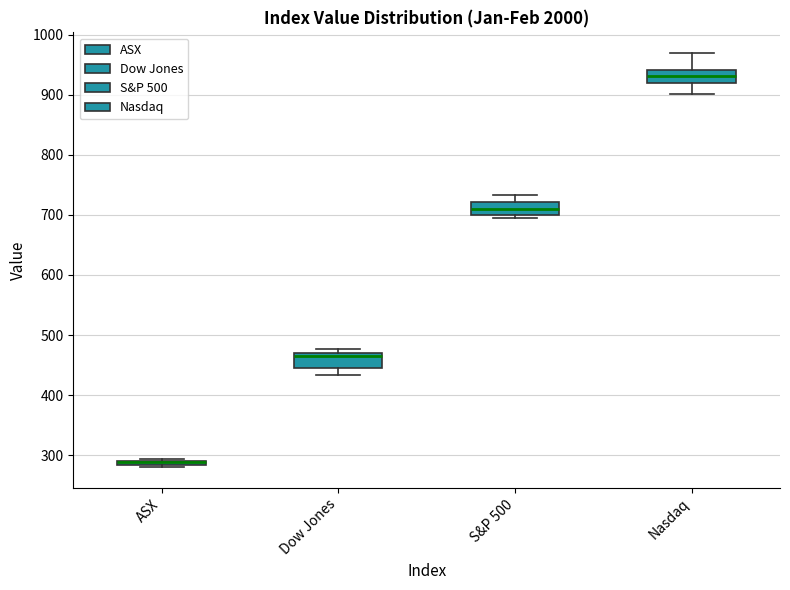

Where is the lower edge of the box for ASX on the y-axis? The values are not printed on the chart, so give them approximately, as read against the axis.

280